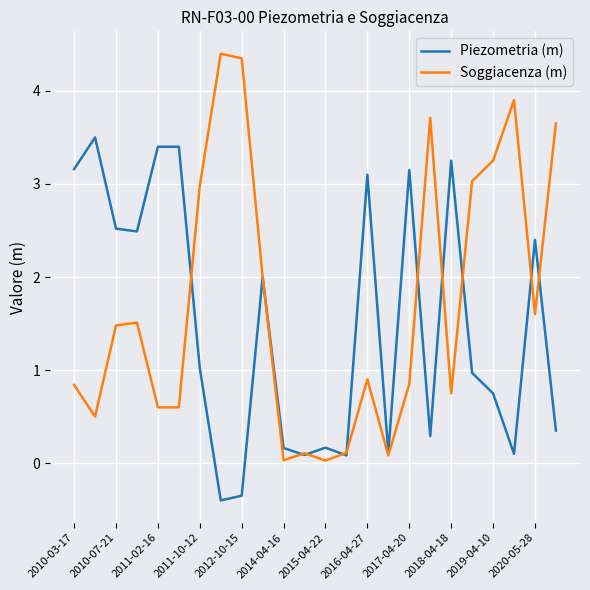

Which series has the widest spread of values?

Soggiacenza (m)